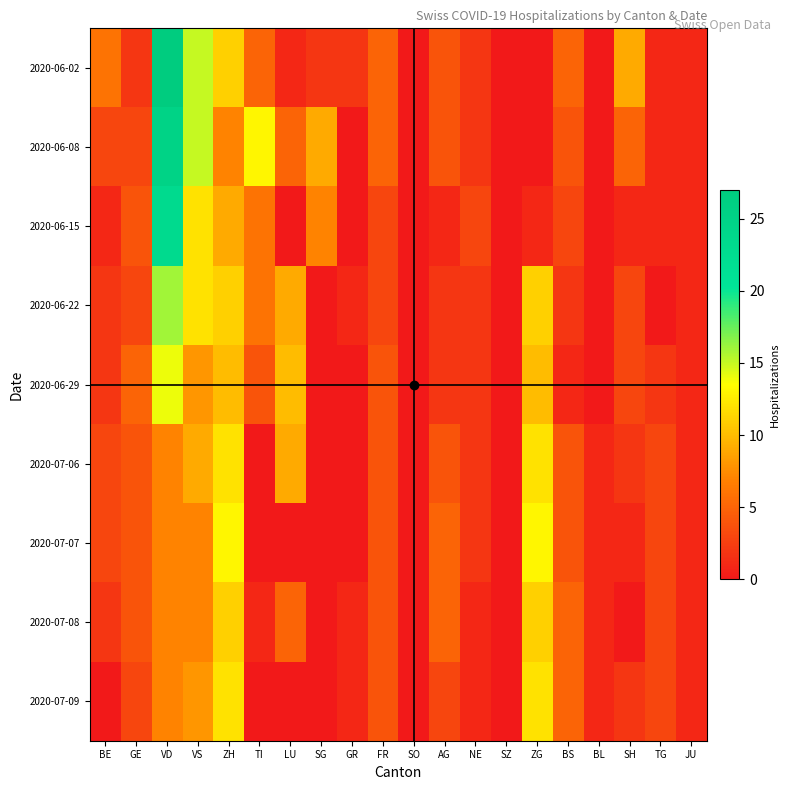

Which label corresponds to the smallest value in the chart?

SO